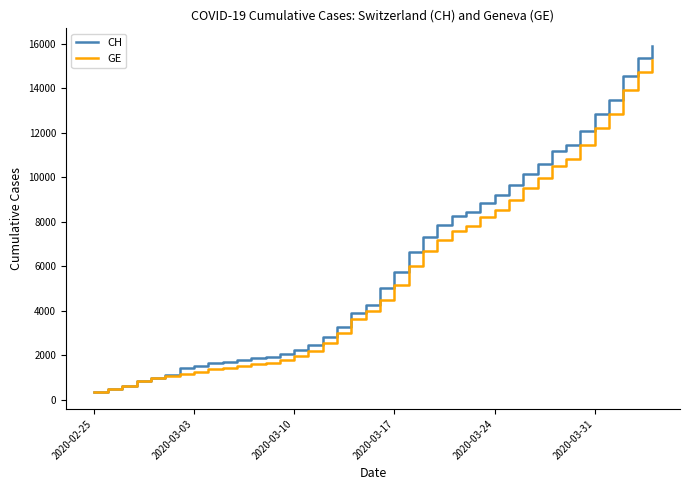

Which series has the widest spread of values?

CH